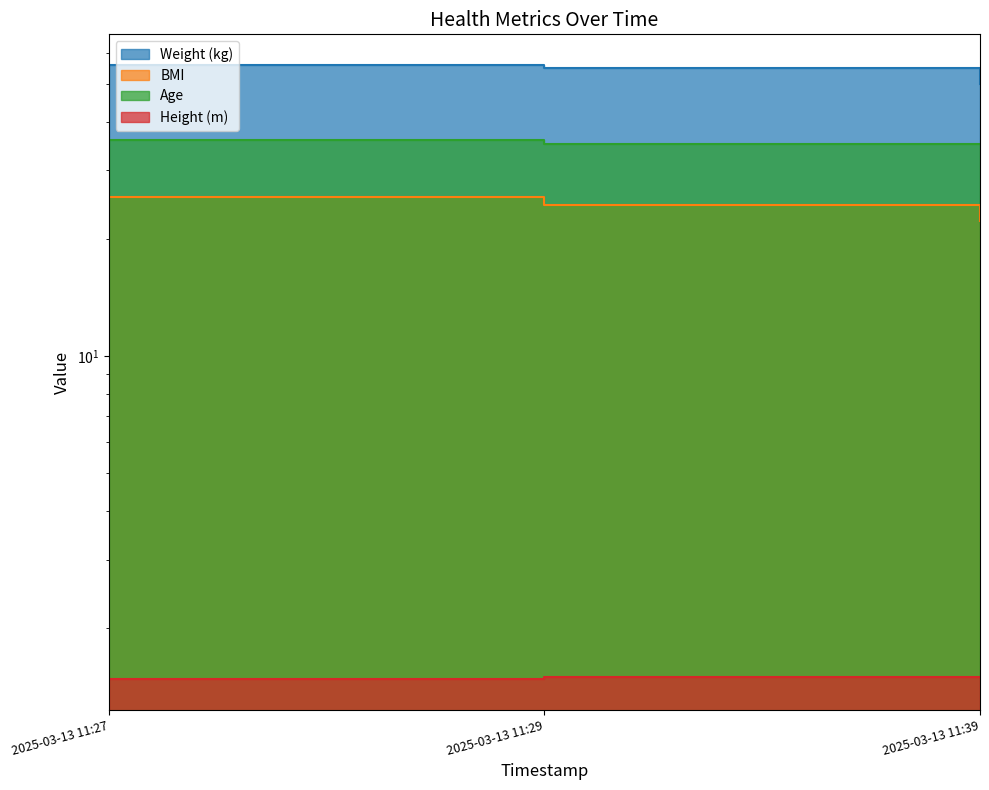

What is the minimum value for BMI?

22.2